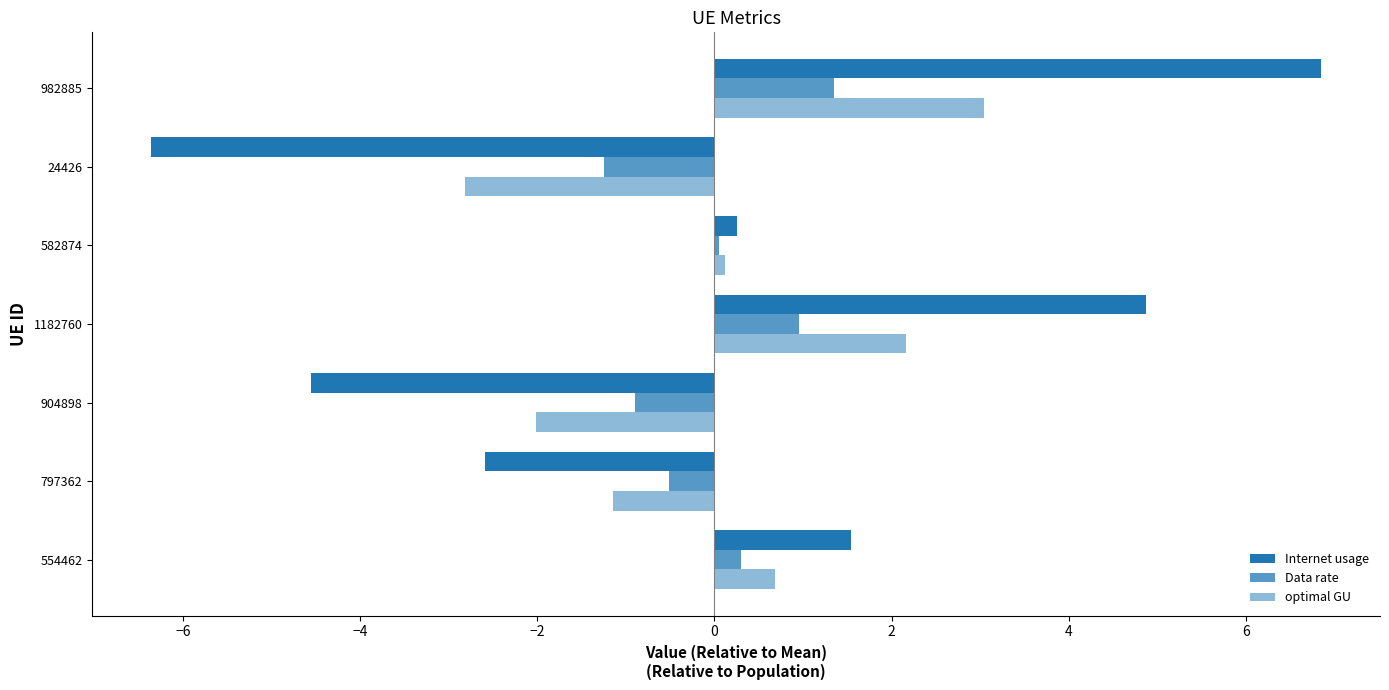

How many values in the Internet usage series exceed 0?

4